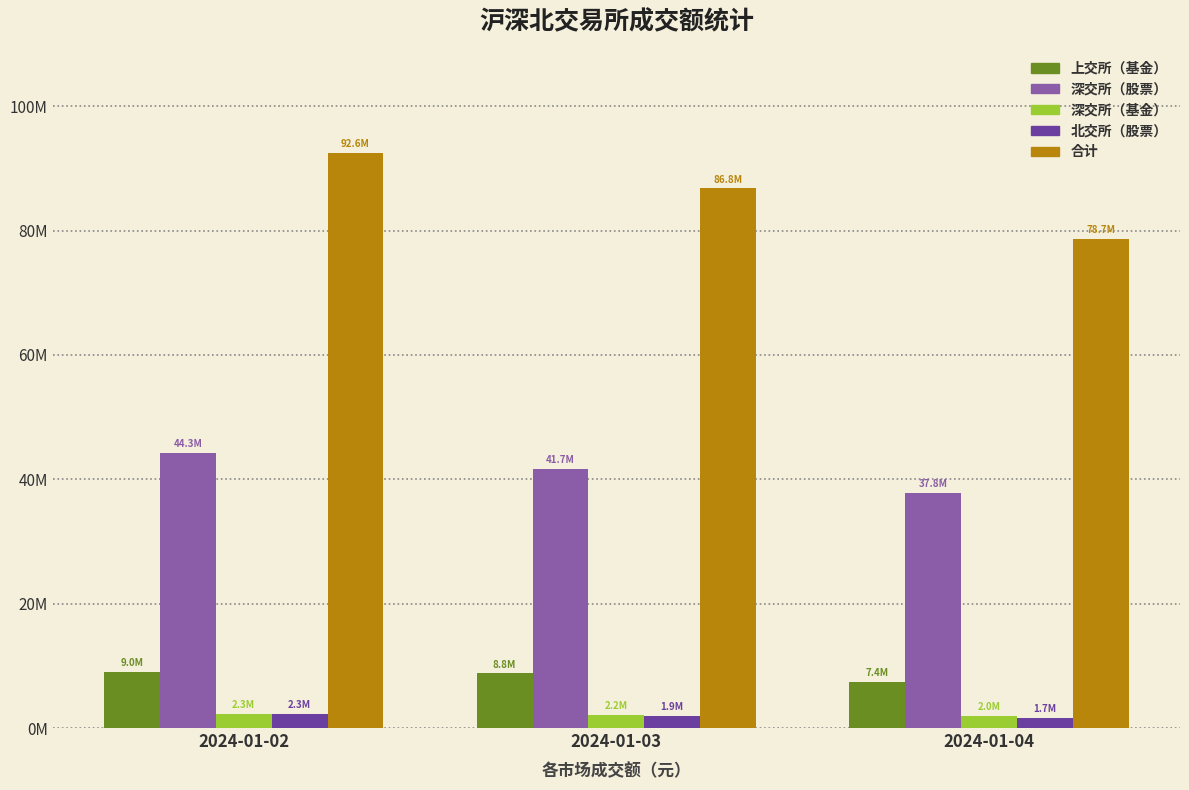

What is the value of the 上交所（基金） bar at the 2nd from the left?

8801100.0